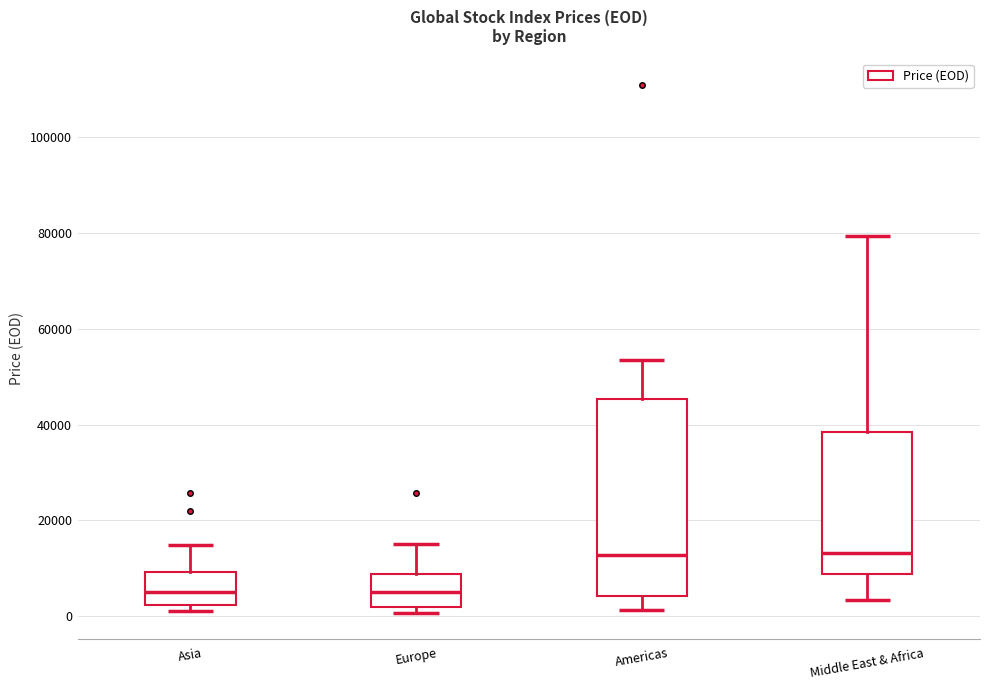

Reading left to right, transcribe this box plot: for each box, give where its median line is, the range the box spans, and where its two whiskers end, as read against the y-axis. The values are not printed on the chart, so give them approximately, as read against the axis.

Asia: median 4000, box 2000 to 10000, whiskers 2000 (just below the box's lower edge) to 14000
Europe: median 6000, box 2000 to 8000, whiskers 0 to 16000
Americas: median 12000, box 4000 to 46000, whiskers 2000 to 54000
Middle East & Africa: median 14000, box 8000 to 38000, whiskers 4000 to 80000